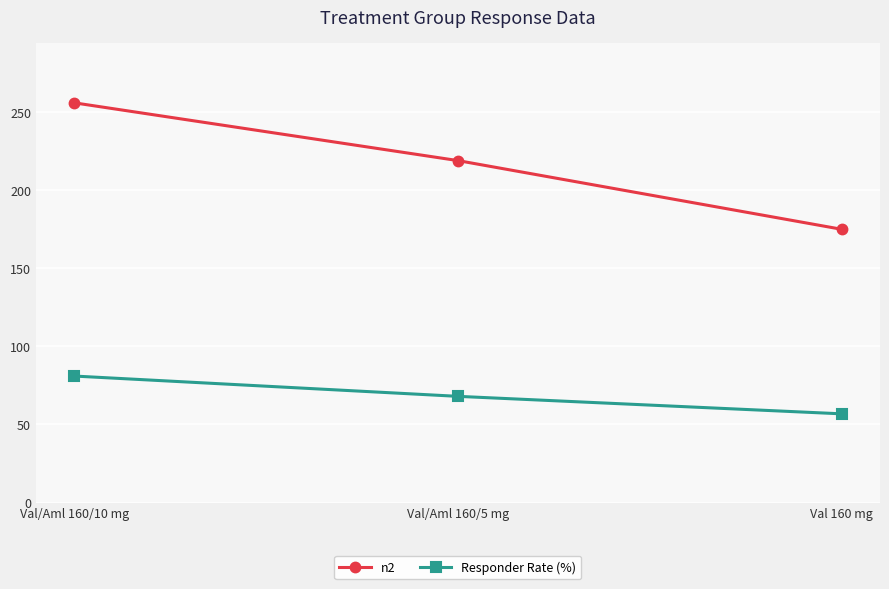

At which label does n2 reach its minimum?

Val 160 mg